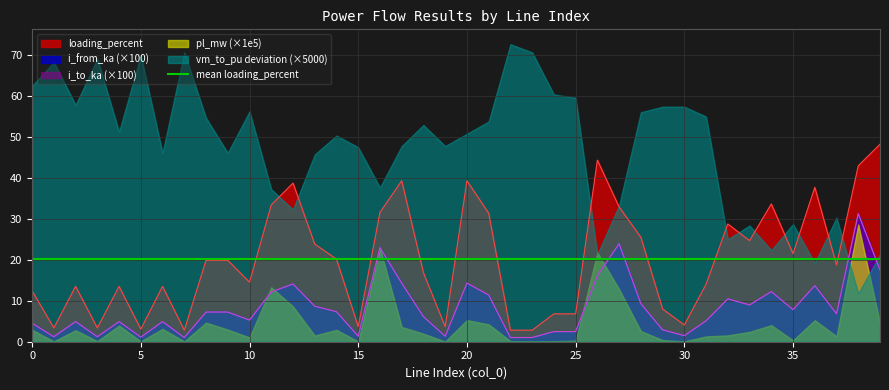

What is the maximum value for i_from_ka (×100)?

31.3